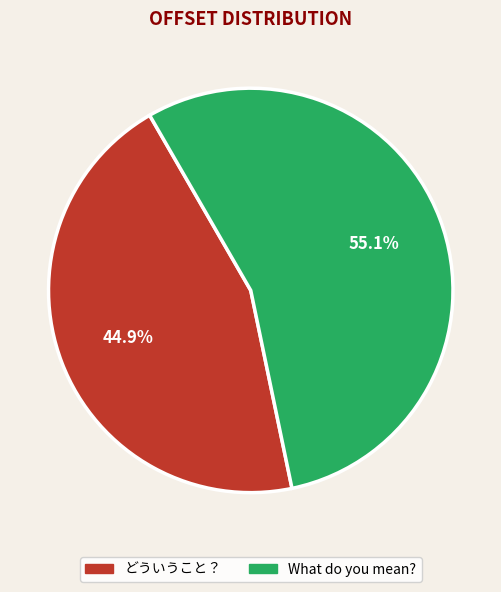

The どういうこと？ slice represents 45% of the pie. True or false?

True